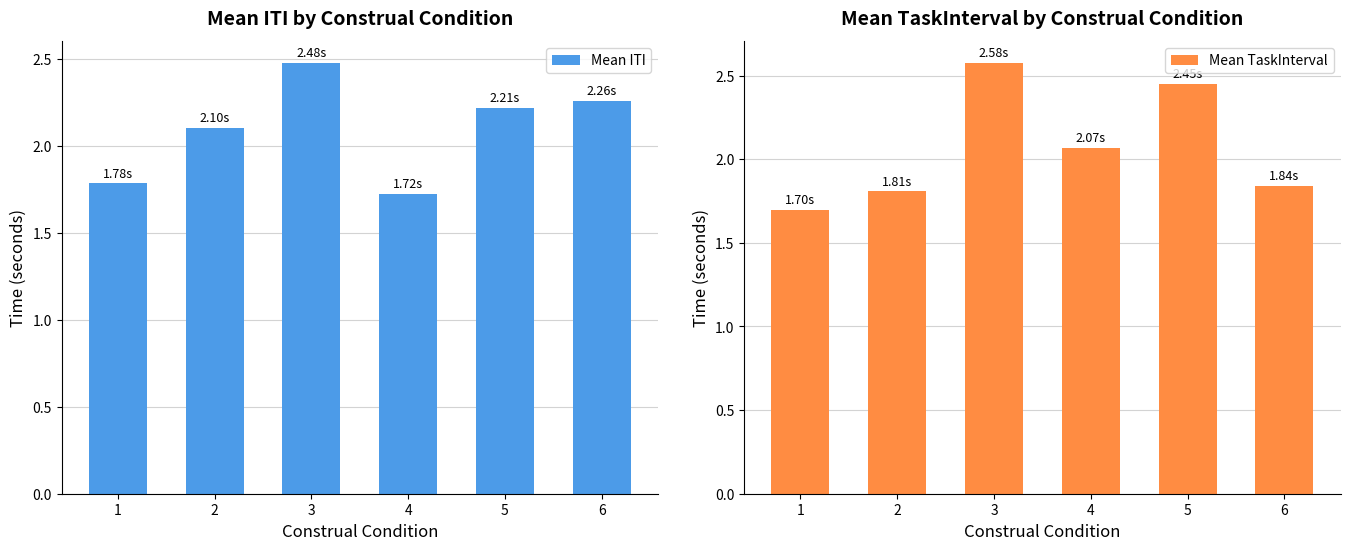

At which category is the sum across all series the highest?

3